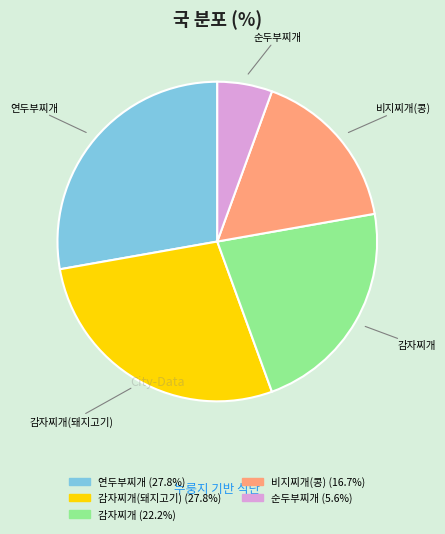

Does any single category account for the majority?

No